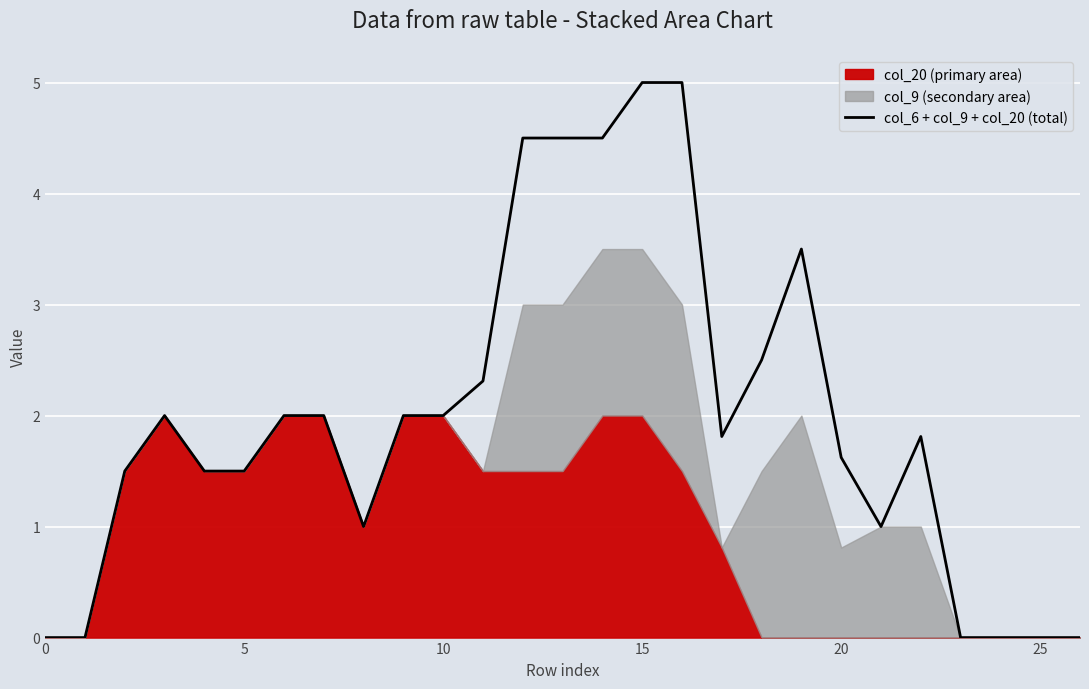

What is the difference between the second highest and second lowest values?

5.0